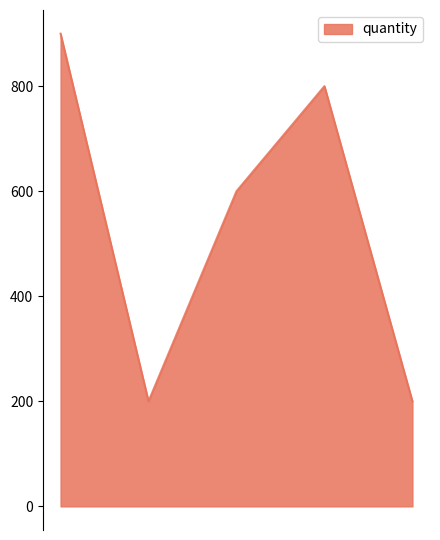

How many lines are shown in the chart?

1